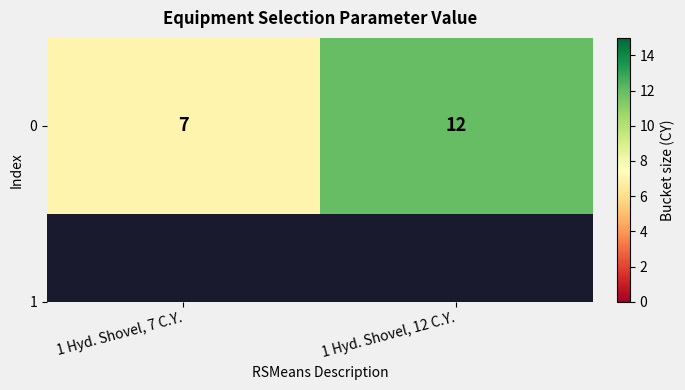

List the labels in order of value, largest first.

1 Hyd. Shovel, 12 C.Y., 1 Hyd. Shovel, 7 C.Y.